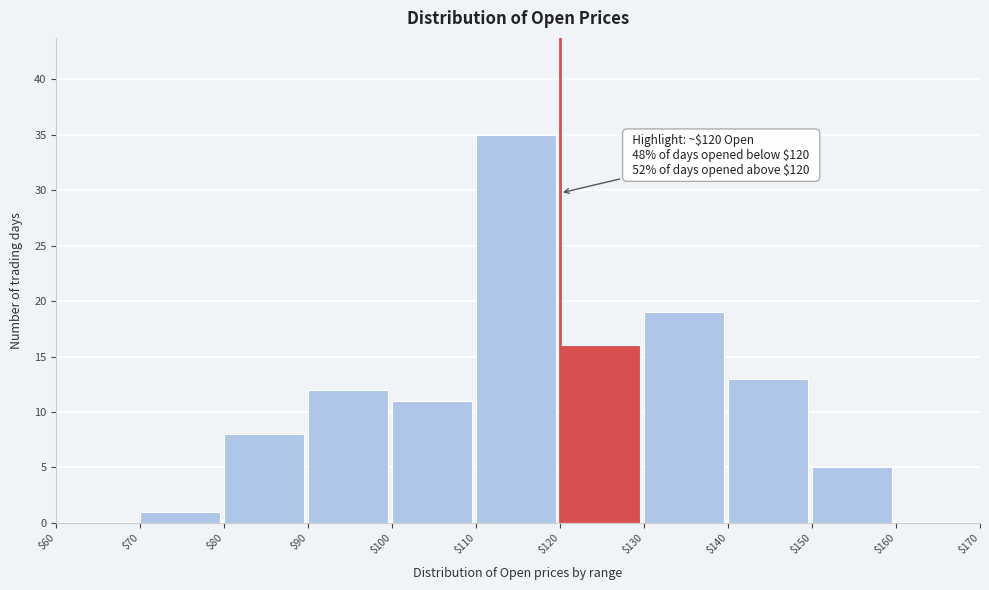

Which range on the x-axis has the tallest bar?

$110 to $120